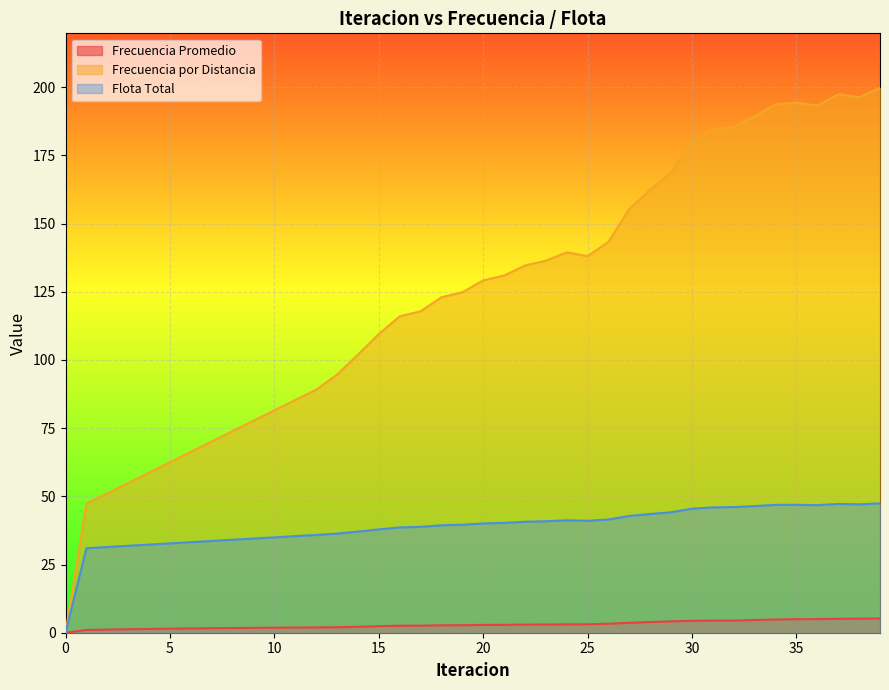

What is the difference between the maximum and minimum values in the Frecuencia Promedio series?

5.2